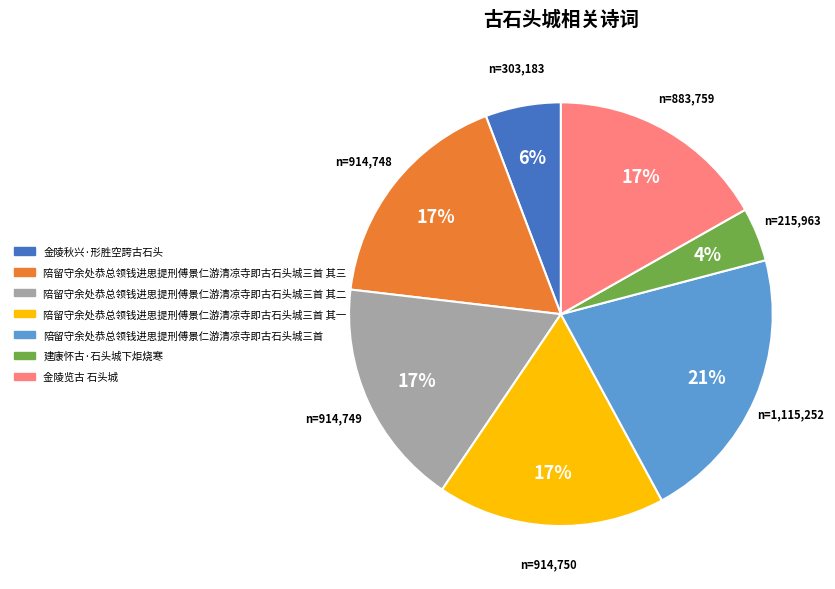

To the nearest percent, what is the average slice percentage?

14%